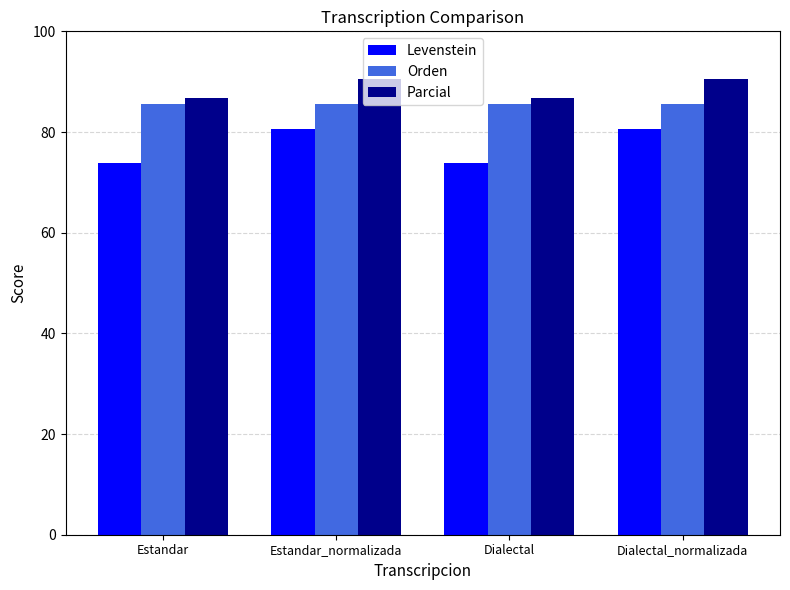

Is the value of Levenstein at Dialectal_normalizada greater than the value of Parcial at Estandar?

No